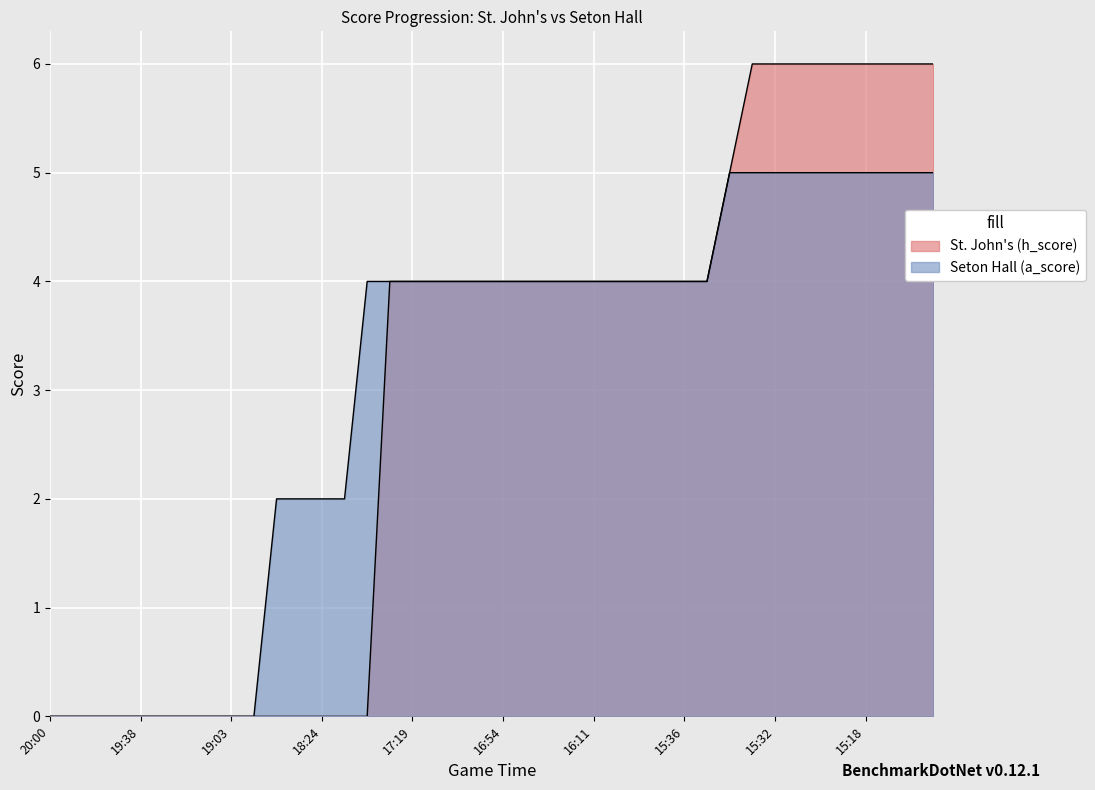

The value of St. John's (h_score) at 15:05 is 8. True or false?

False